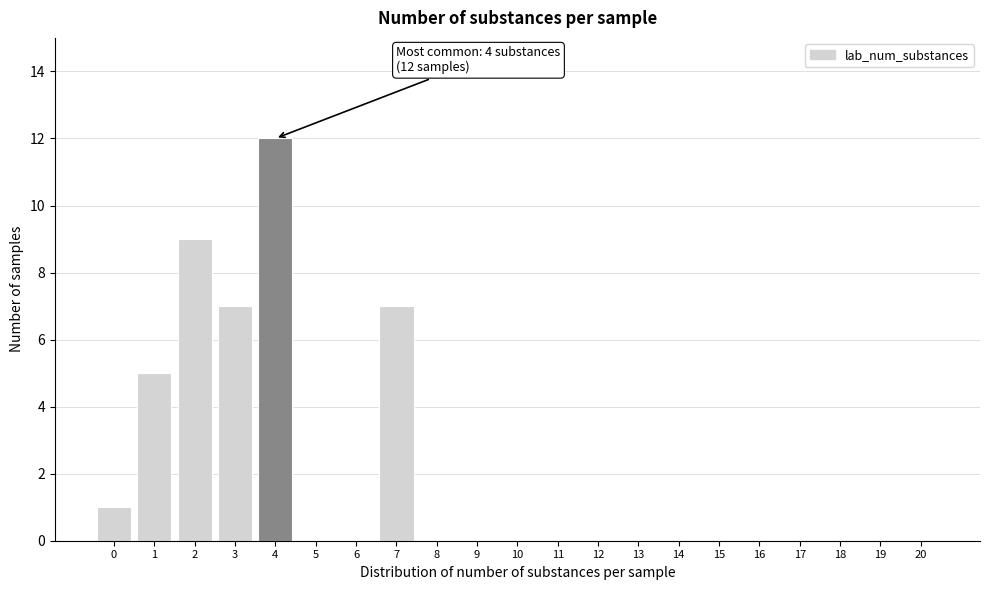

Reading left to right, transcribe all the data shown in this chart.

0=1	1=5	2=9	3=7	4=12	5=0	6=0	7=7	8=0	9=0	10=0	11=0	12=0	13=0	14=0	15=0	16=0	17=0	18=0	19=0	20=0